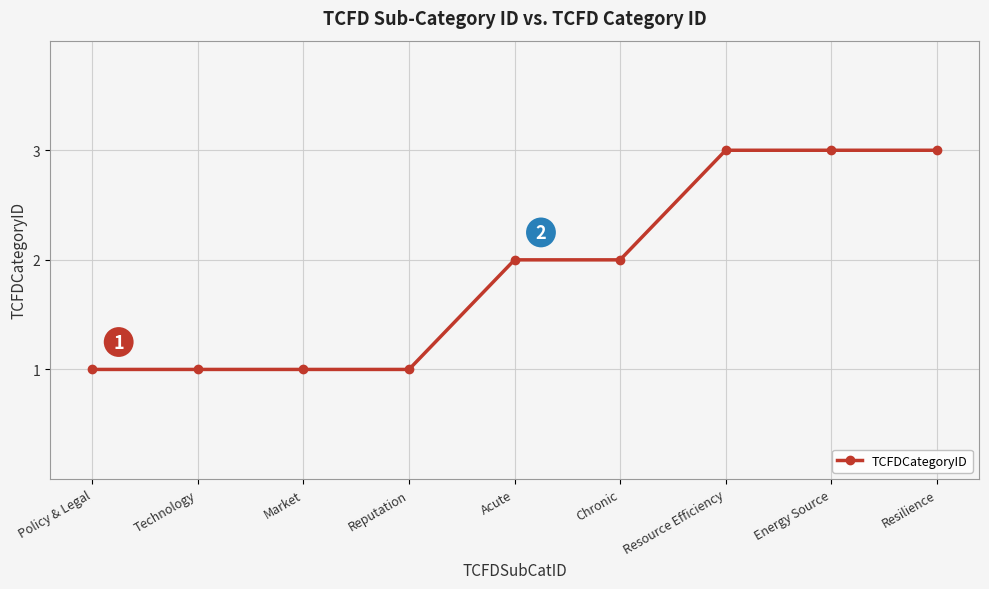

What is the label of the 7th point from the right?

Market